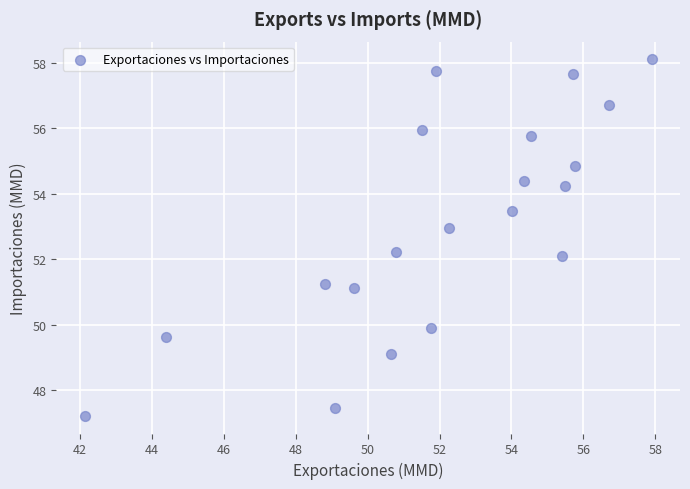

What is the range of X values (max minus min)?

15.8